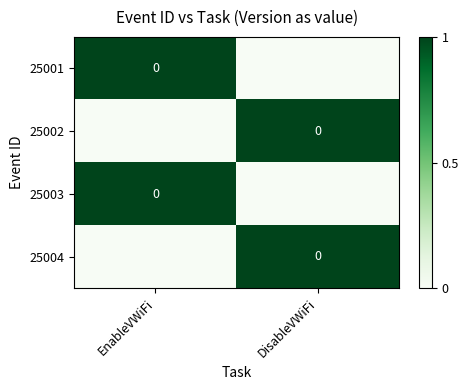

What is the total value across all series at EnableVWiFi?

2